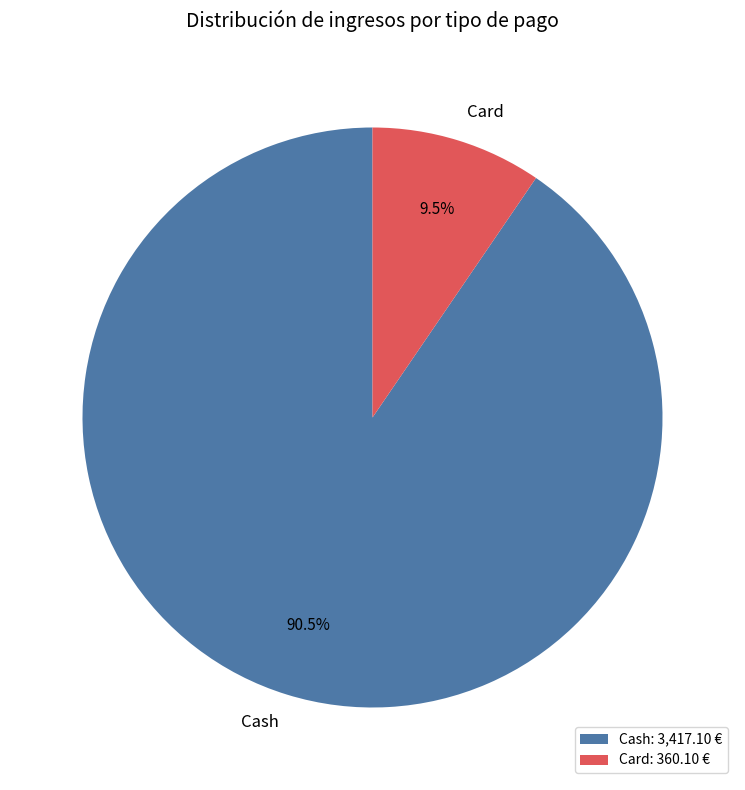

Do Card and Cash together represent more than half of the pie?

Yes